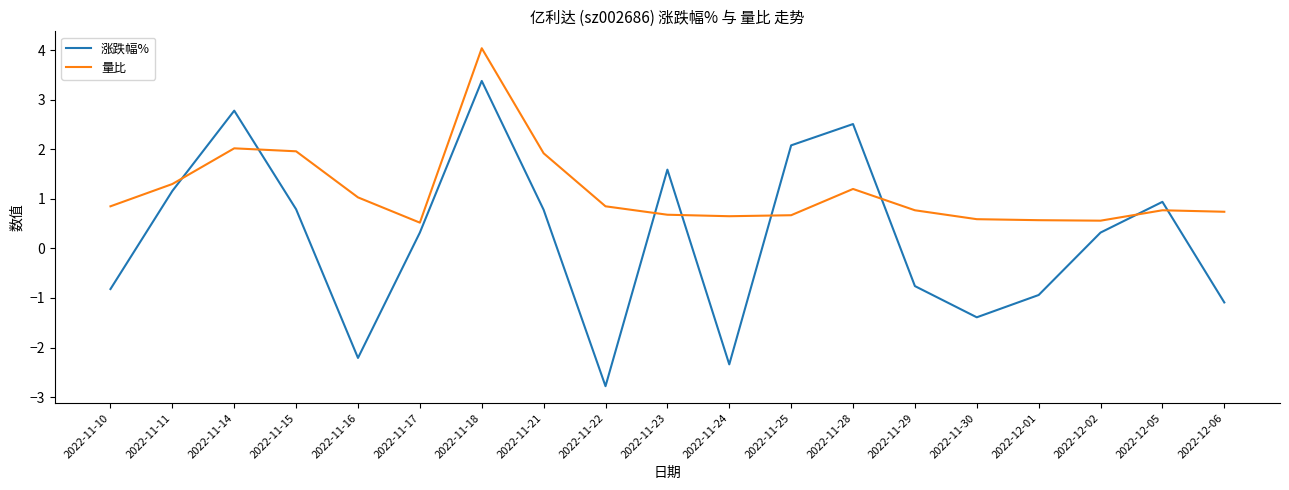

What is the difference between the maximum and minimum values in the 涨跌幅% series?

6.2